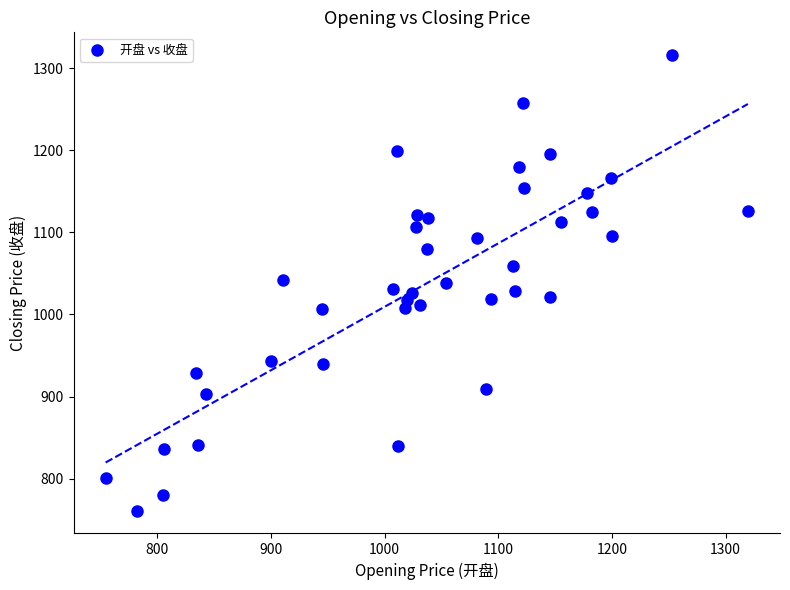

What is the range of Y values (max minus min)?

554.7